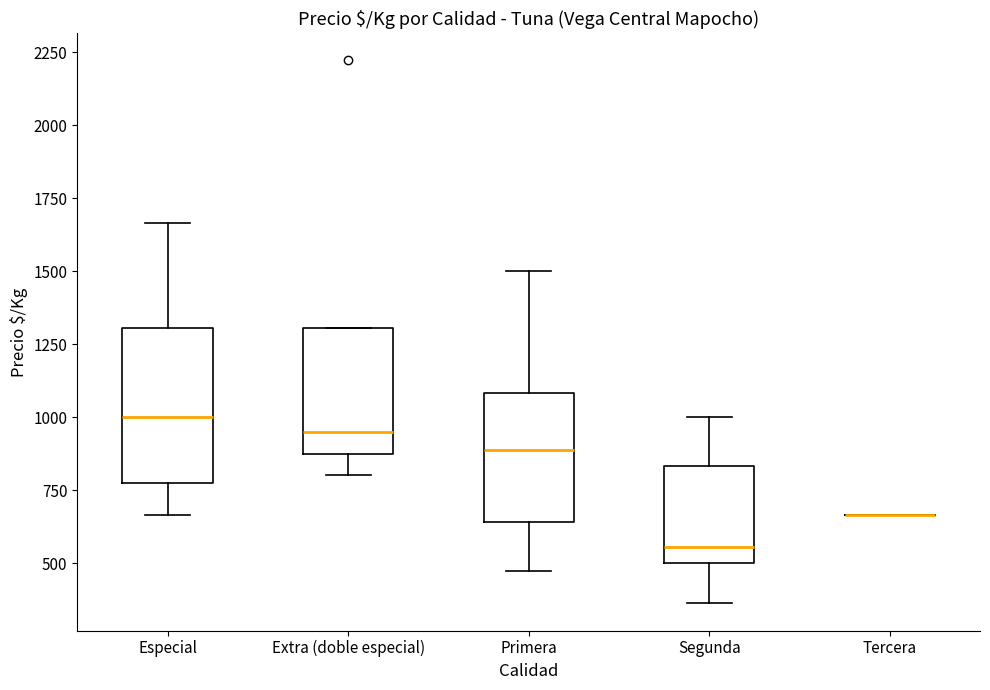

Reading left to right, read every box against the y-axis: the position of its median line, the range the box covers, and the ends of its whiskers. The values are not printed on the chart, so give them approximately, as read against the axis.

Especial: median 1000, box 800 to 1300, whiskers 650 to 1650
Extra (doble especial): median 950, box 900 to 1300, whiskers 800 to 1300
Primera: median 900, box 650 to 1100, whiskers 450 to 1500
Segunda: median 550, box 500 to 850, whiskers 350 to 1000
Tercera: box collapsed to a line at 650, whiskers 650 to 650